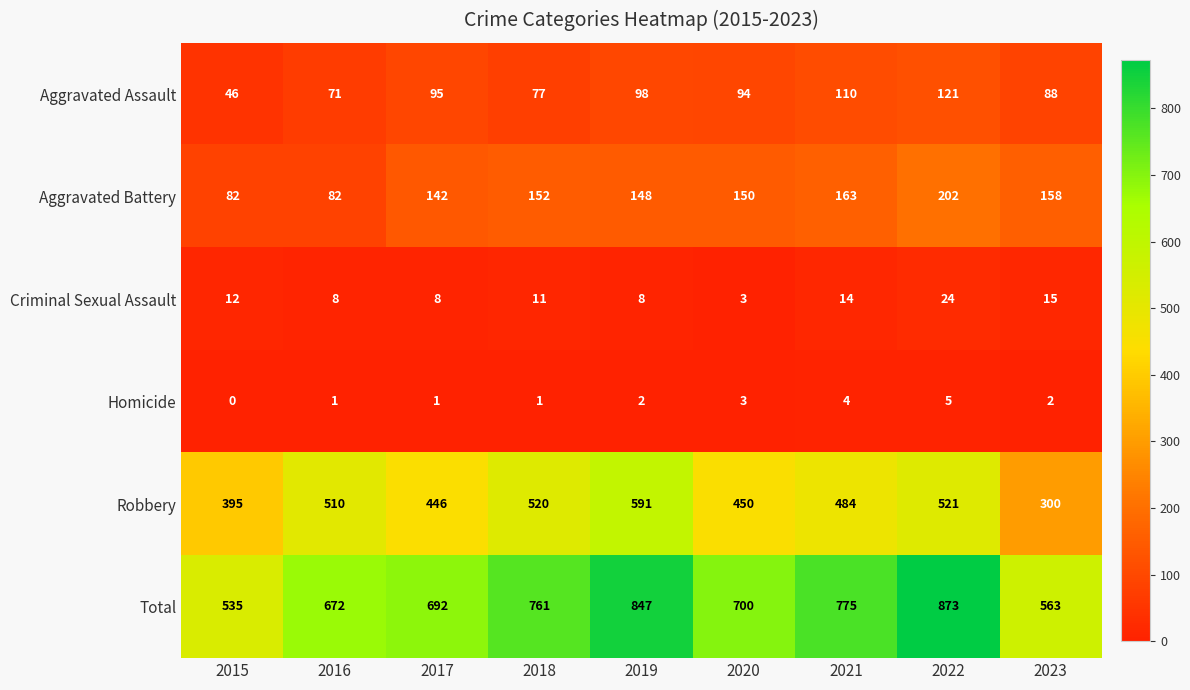

How many data points does each series have?

9